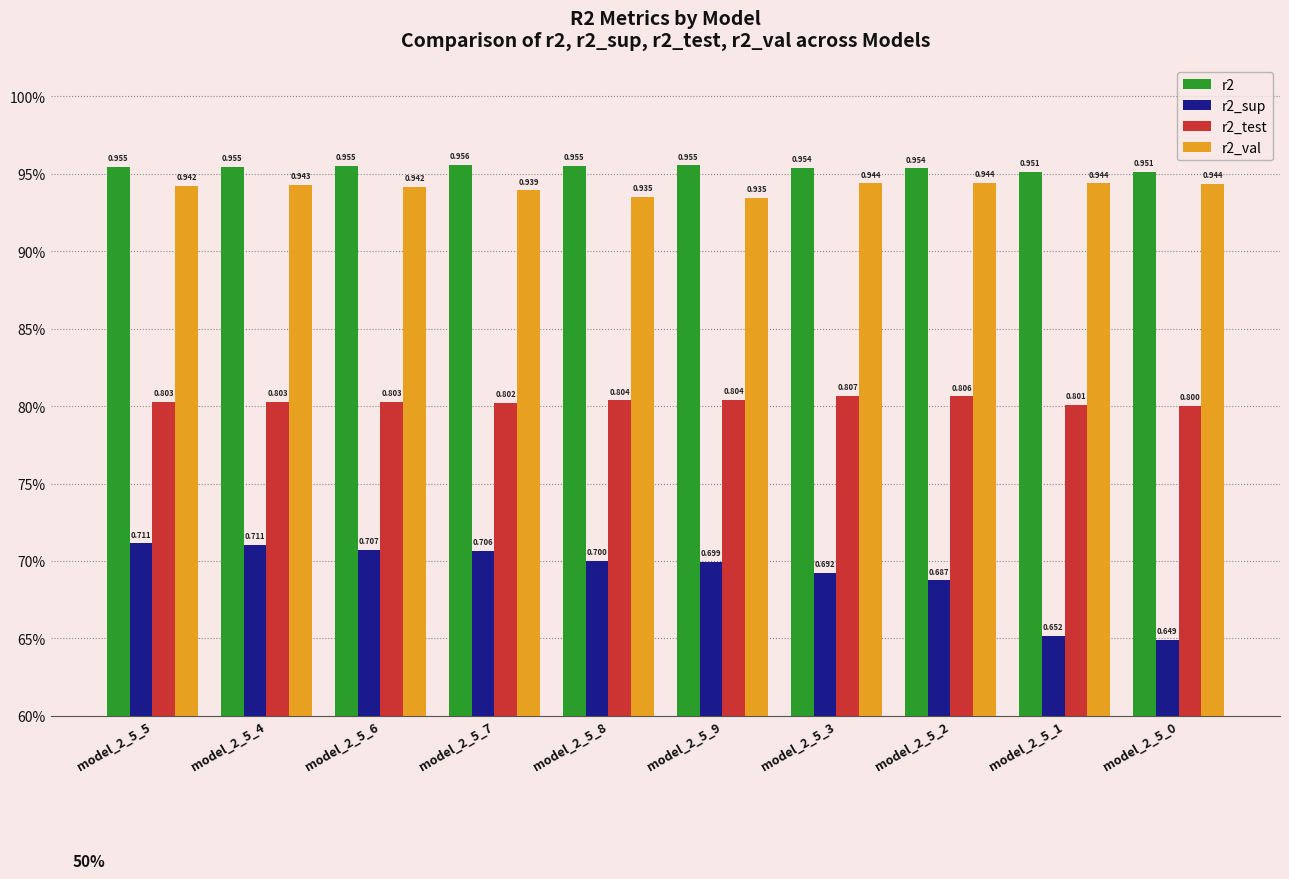

Reading right to left, transcribe all the data shown in this chart.

r2: model_2_5_0=1.0	model_2_5_1=1.0	model_2_5_2=1.0	model_2_5_3=1.0	model_2_5_9=1.0	model_2_5_8=1.0	model_2_5_7=1.0	model_2_5_6=1.0	model_2_5_4=1.0	model_2_5_5=1.0
r2_sup: model_2_5_0=0.6	model_2_5_1=0.7	model_2_5_2=0.7	model_2_5_3=0.7	model_2_5_9=0.7	model_2_5_8=0.7	model_2_5_7=0.7	model_2_5_6=0.7	model_2_5_4=0.7	model_2_5_5=0.7
r2_test: model_2_5_0=0.8	model_2_5_1=0.8	model_2_5_2=0.8	model_2_5_3=0.8	model_2_5_9=0.8	model_2_5_8=0.8	model_2_5_7=0.8	model_2_5_6=0.8	model_2_5_4=0.8	model_2_5_5=0.8
r2_val: model_2_5_0=0.9	model_2_5_1=0.9	model_2_5_2=0.9	model_2_5_3=0.9	model_2_5_9=0.9	model_2_5_8=0.9	model_2_5_7=0.9	model_2_5_6=0.9	model_2_5_4=0.9	model_2_5_5=0.9